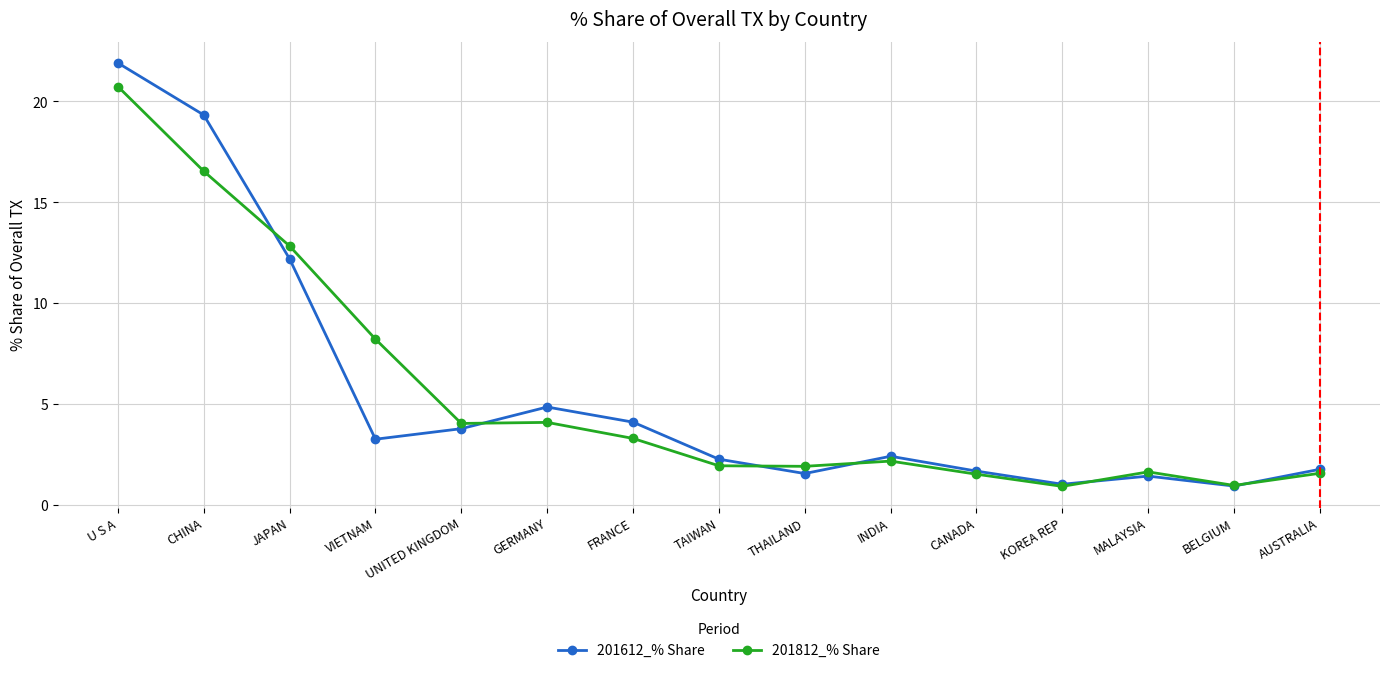

Where is the first local minimum for 201612_% Share?

VIETNAM